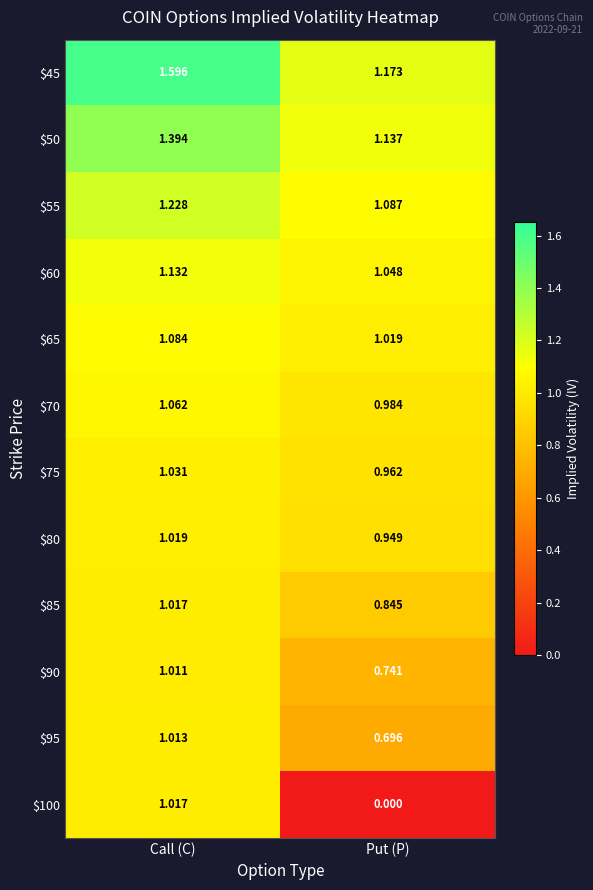

At which category is the sum across all series the highest?

Call (C)